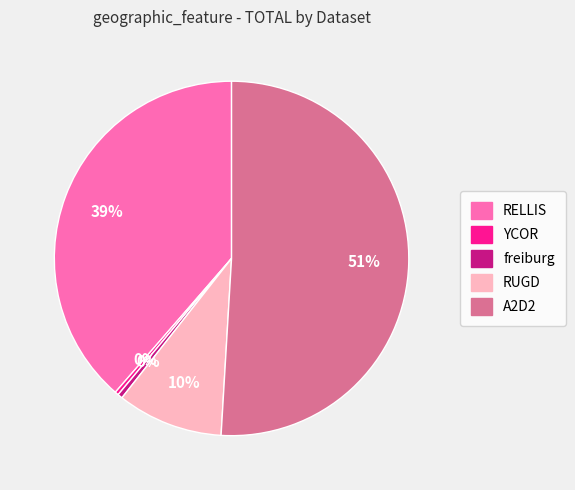

Which slice is the largest?

A2D2